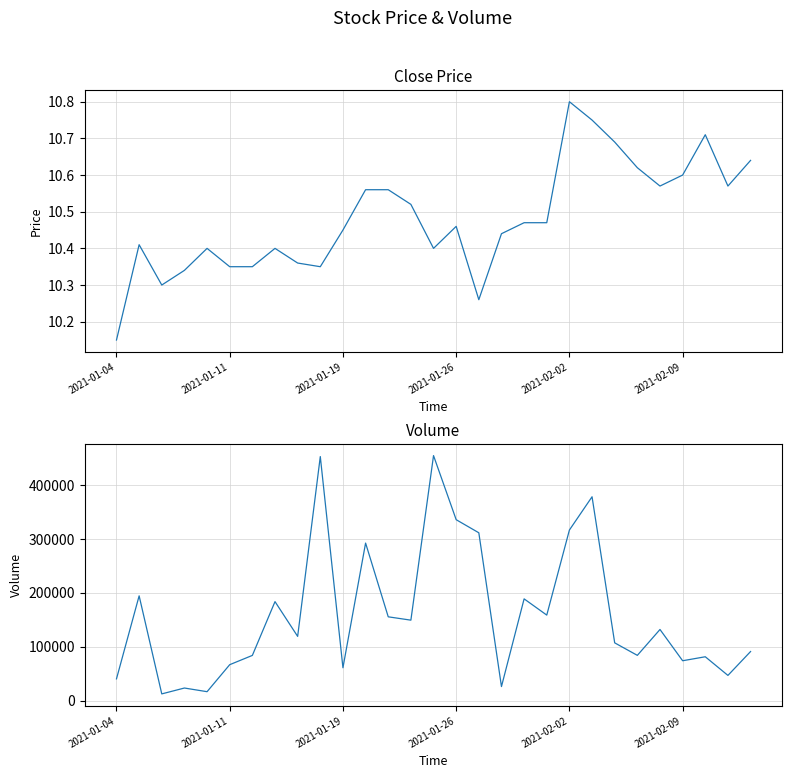

At how many categories does at least one series exceed 418519?

2